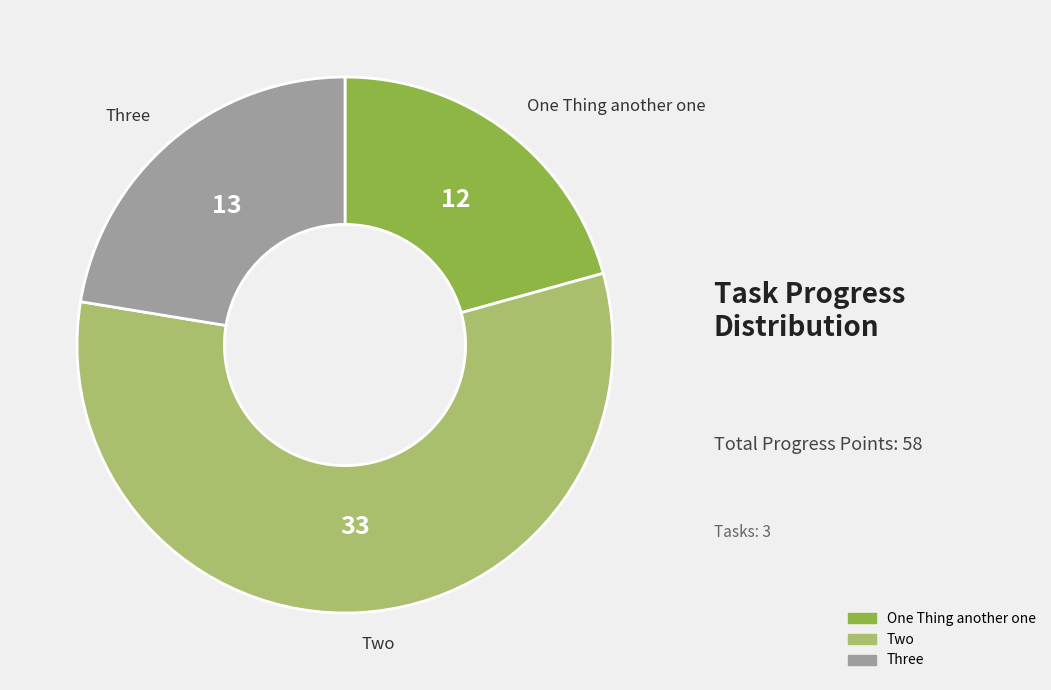

Approximately how many times larger is the value at Three compared to Two?

0.4